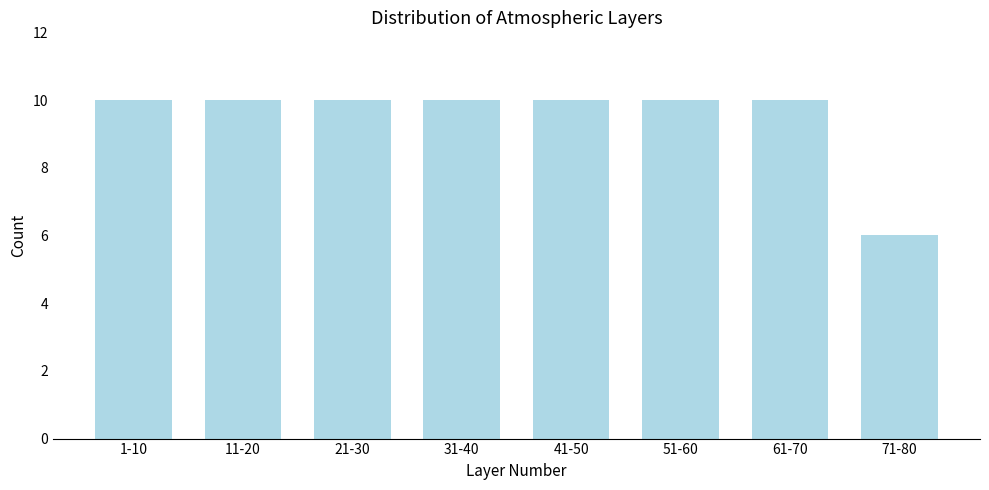

Reading right to left, extract all data points from this chart.

71-80=6	61-70=10	51-60=10	41-50=10	31-40=10	21-30=10	11-20=10	1-10=10